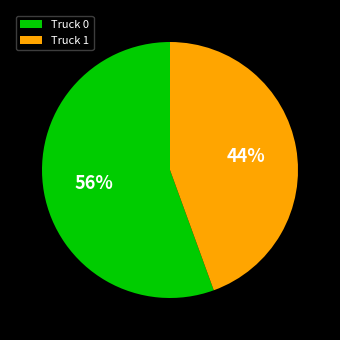

Is it true that Truck 1 is 51% of the pie?

False